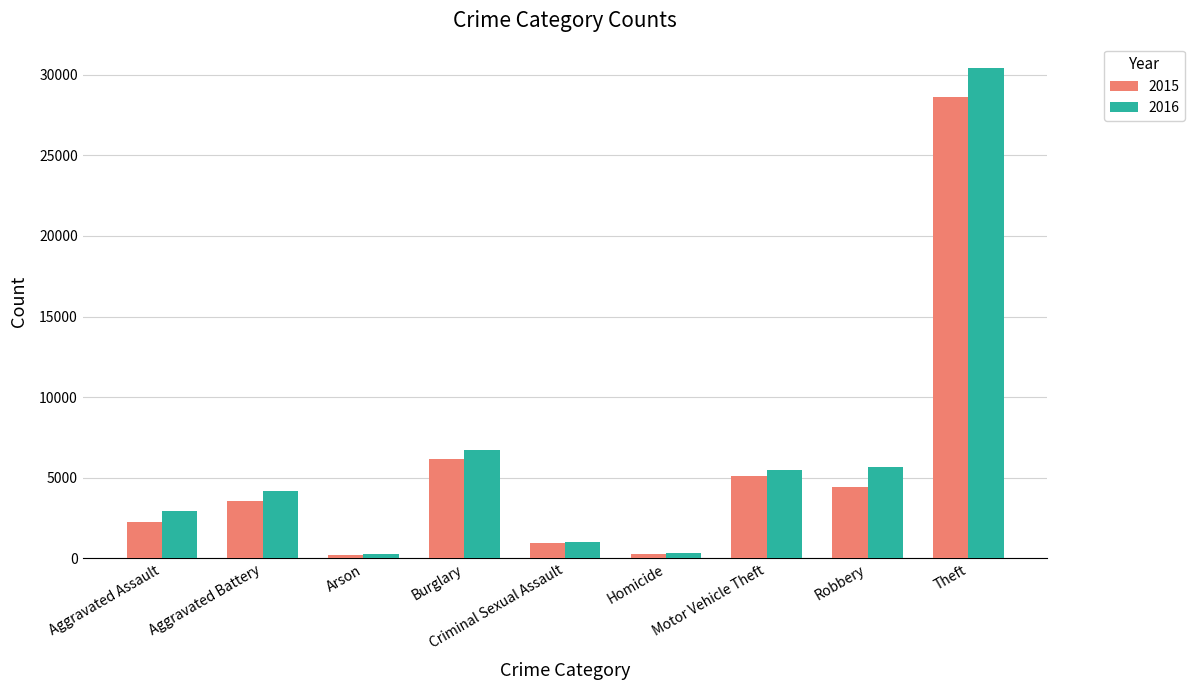

How many values in the 2016 series are below 4169?

4